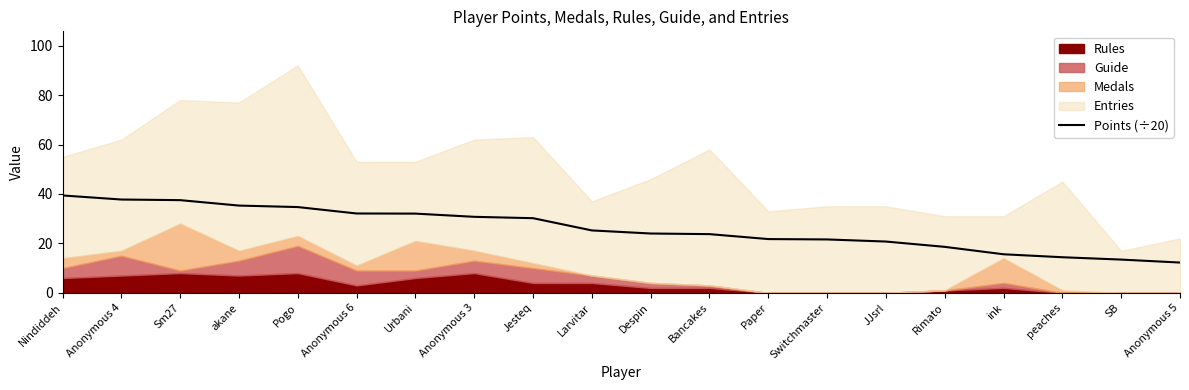

The value at Anonymous 6 is 32.1. True or false?

True